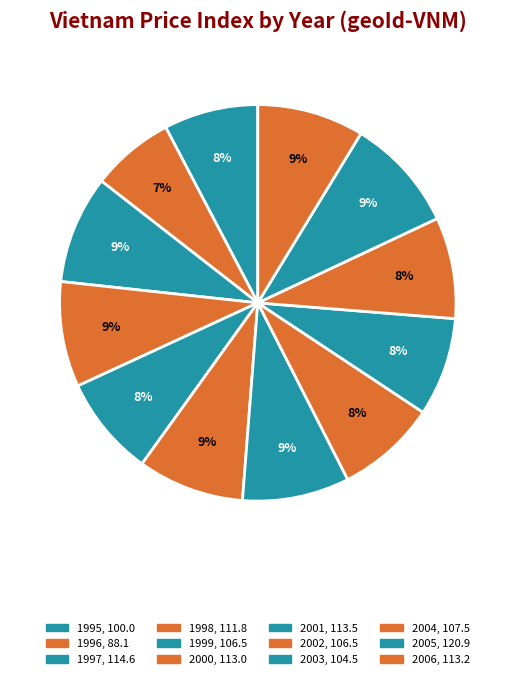

How many segments does this pie chart have?

12